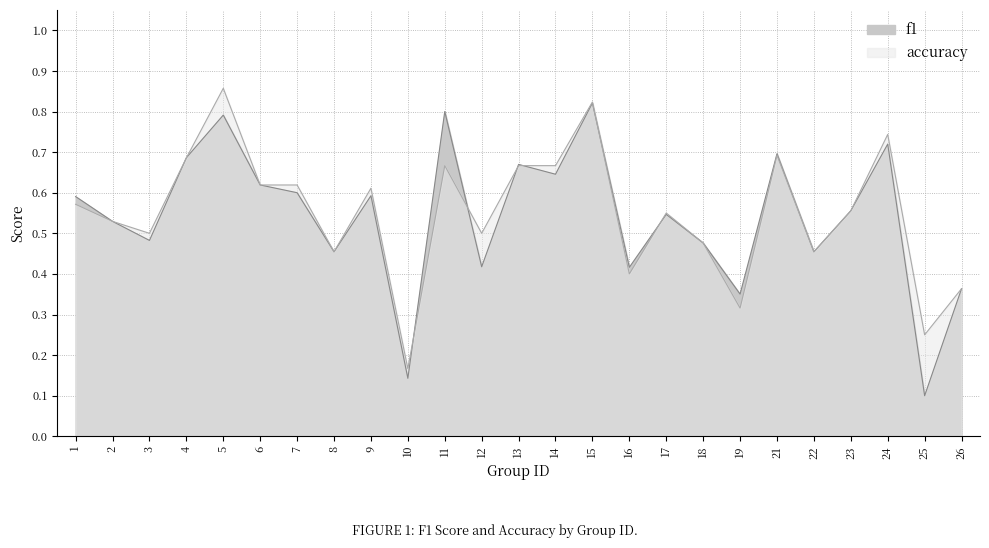

Which series ends up on top after the final intersection of accuracy and f1?

accuracy